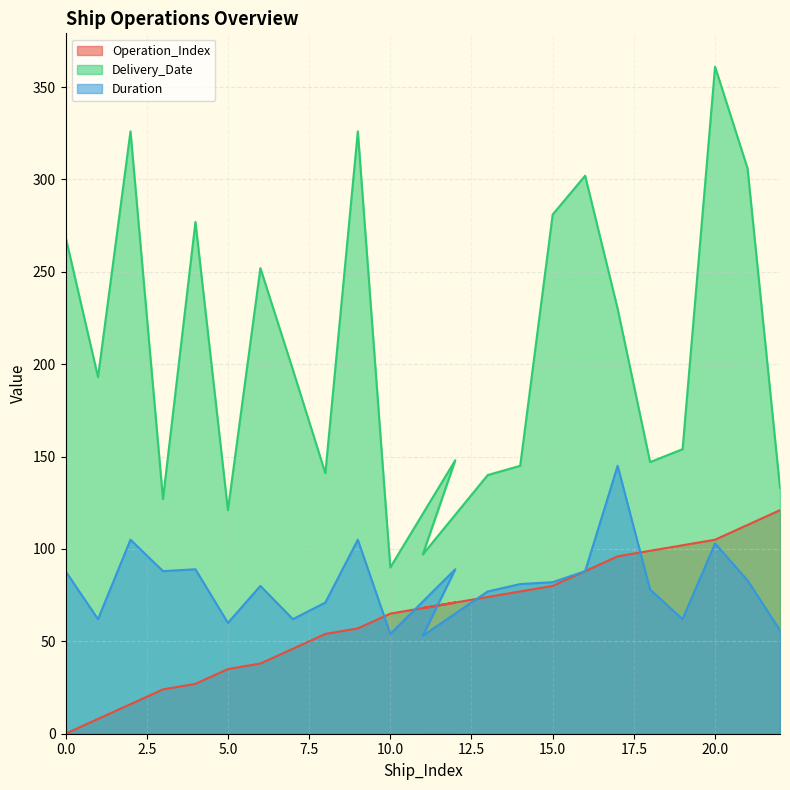

What is the difference between the second highest and second lowest values in the Operation_Index series?

105